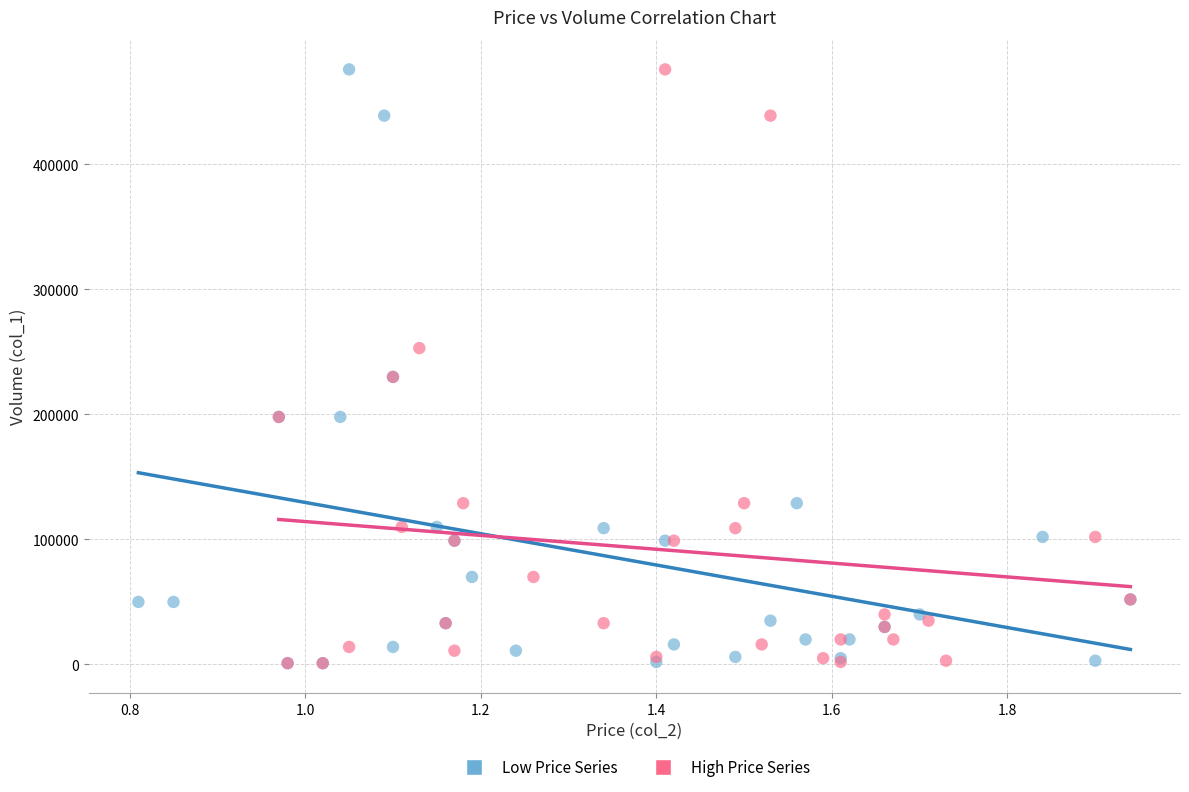

What are all the series names shown in the legend?

Low Price Series, High Price Series